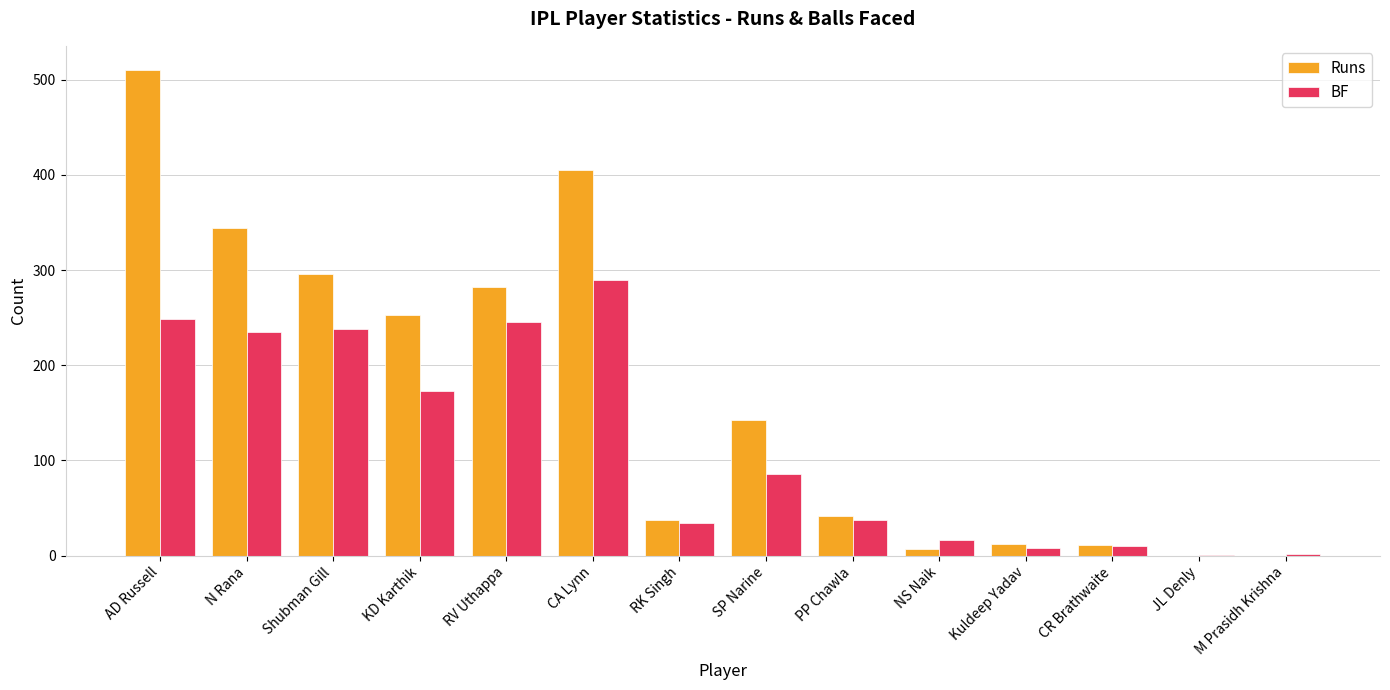

What is the sum of the Runs values at N Rana and RV Uthappa?

626